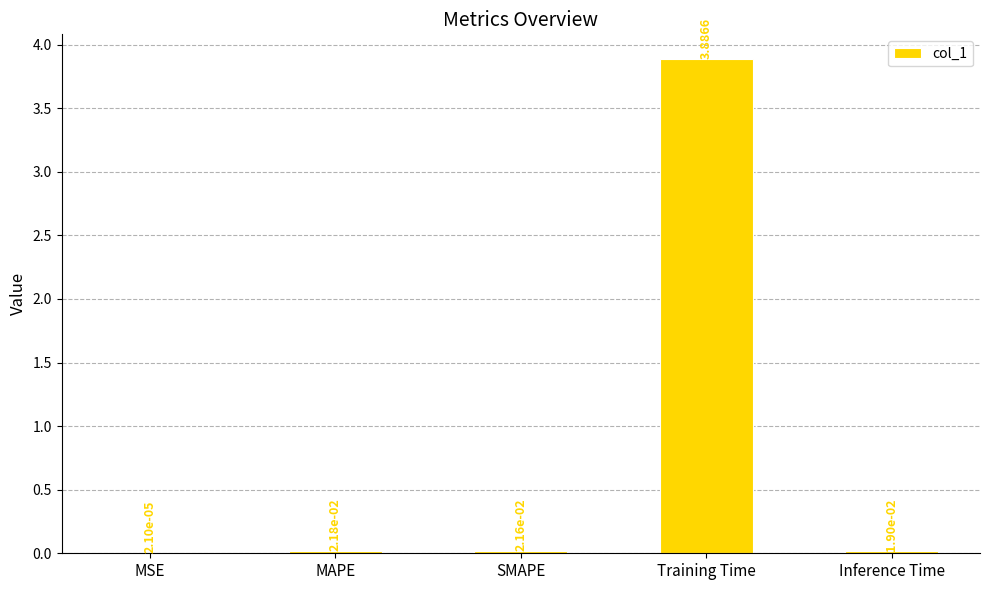

Which has a higher value, SMAPE or Training Time?

Training Time